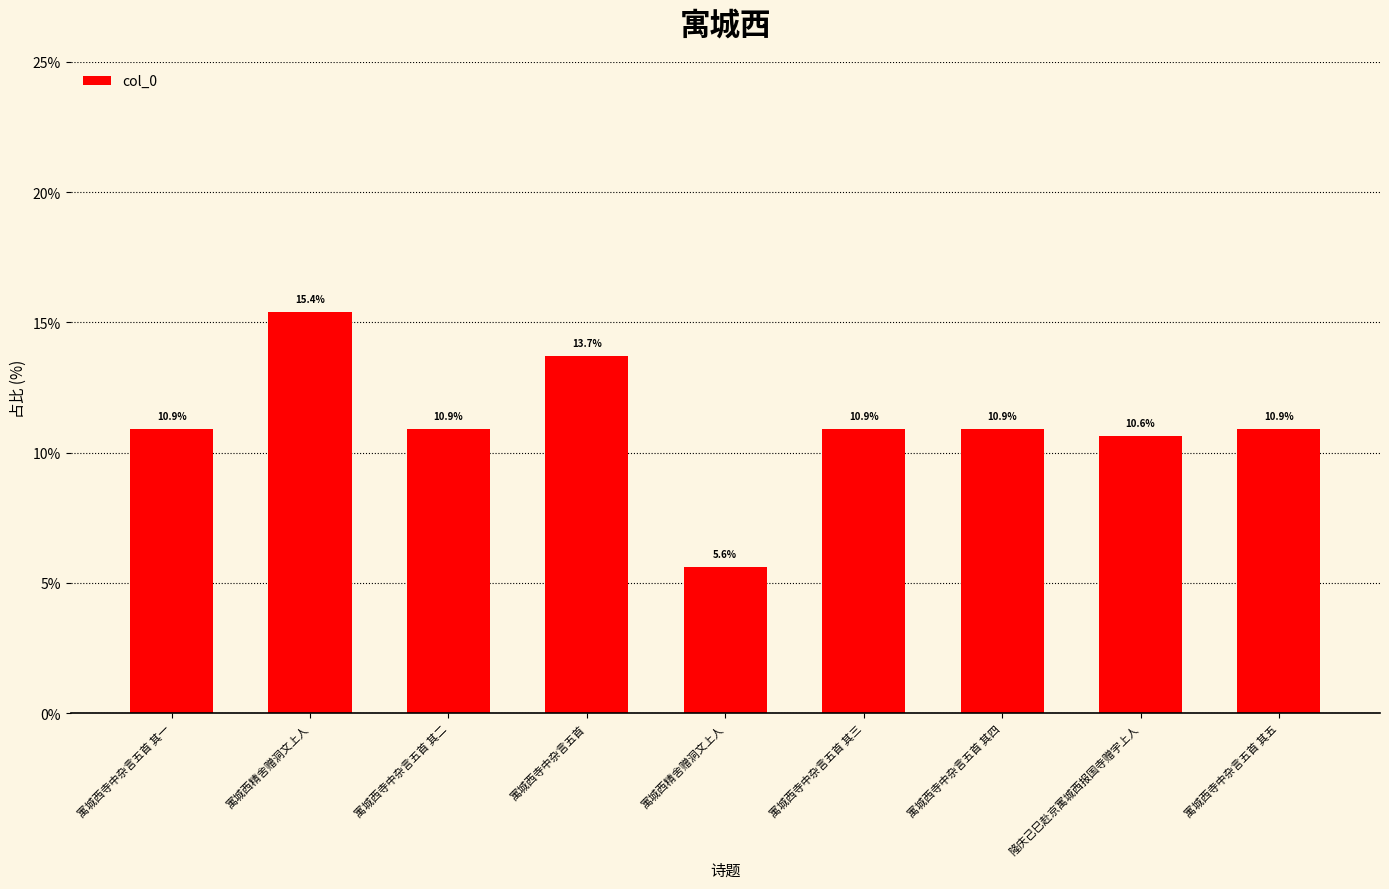

The chart shows a value of 23.0 at 寓城西寺中杂言五首. True or false?

False